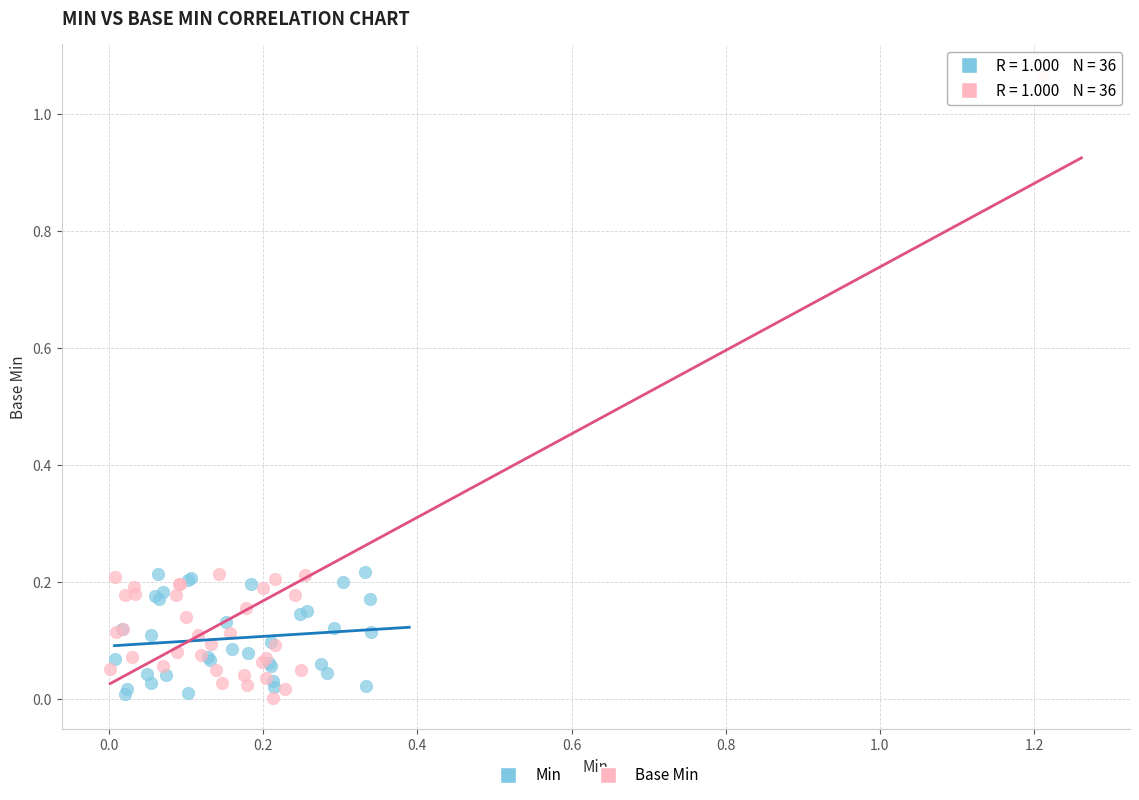

What are all the series names shown in the legend?

Min, Base Min